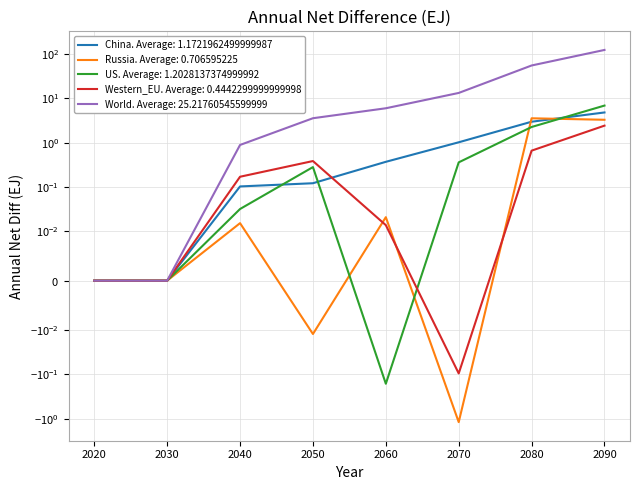

At which label does Russia first exceed 0?

2040